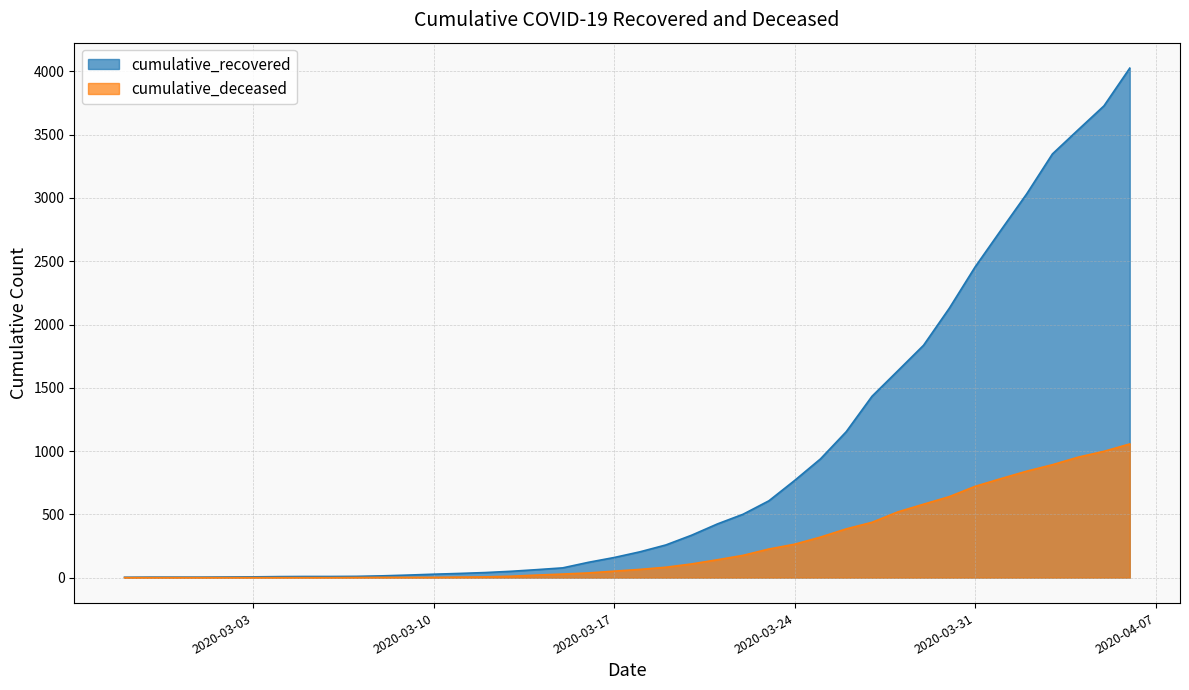

Is the value of cumulative_deceased at 2020-03-06 greater than the value of cumulative_recovered at 2020-03-01?

No